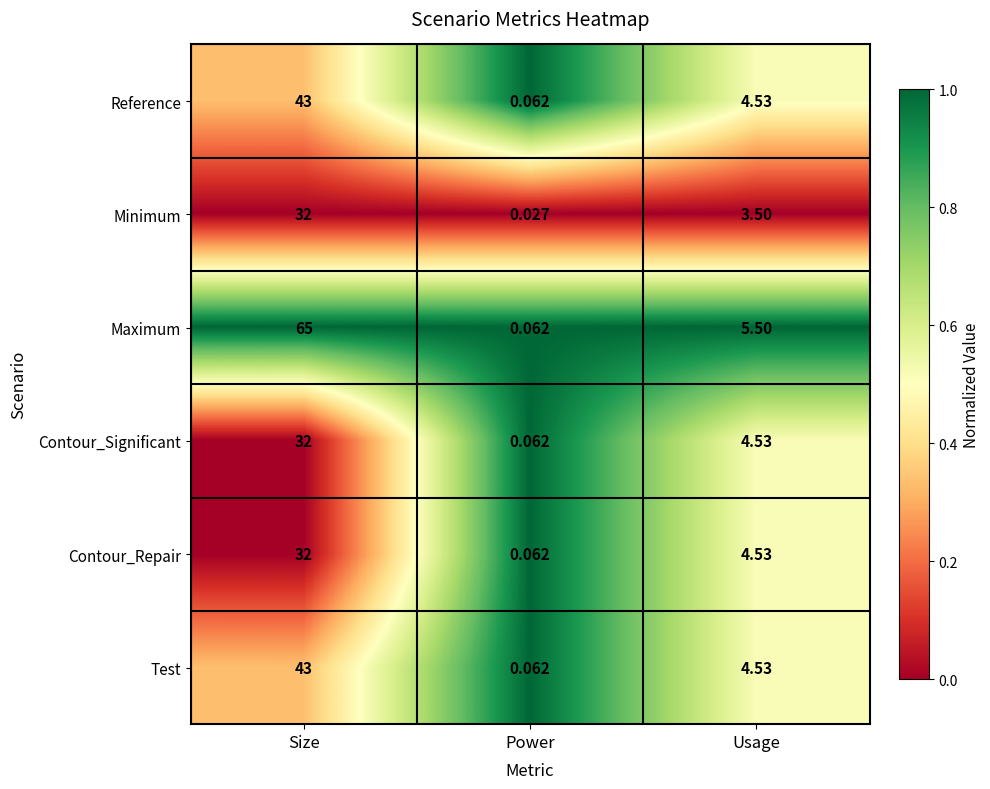

Rank the categories by Maximum value from lowest to highest.

Power, Usage, Size